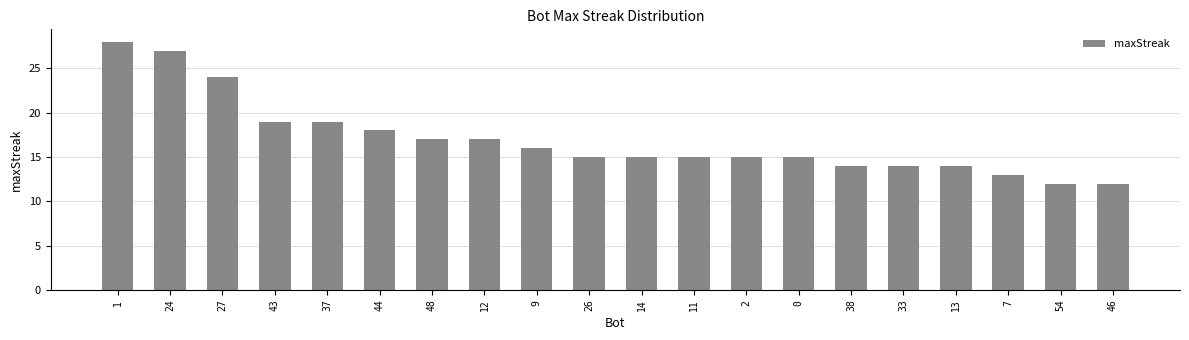

What is the maximum value shown in the chart?

28